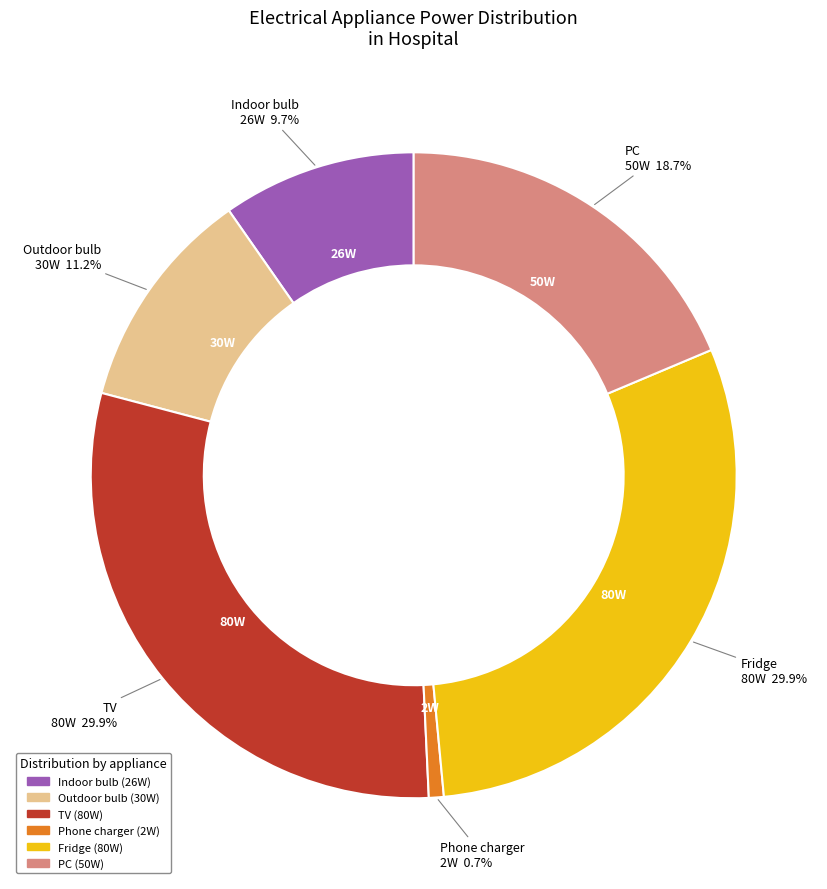

True or false: Outdoor bulb accounts for 25% of the total.

False